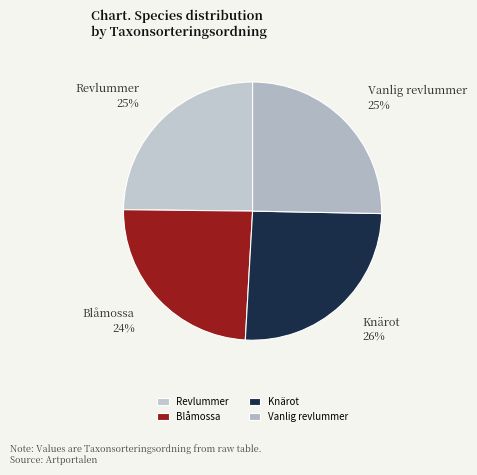

Is it true that Knärot is 26% of the pie?

True